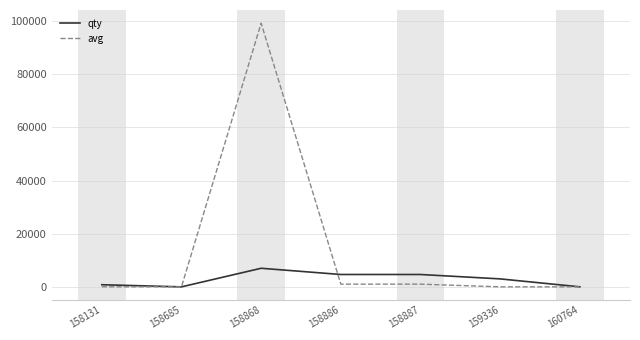

Rank the series by their average value, from lowest to highest.

qty, avg